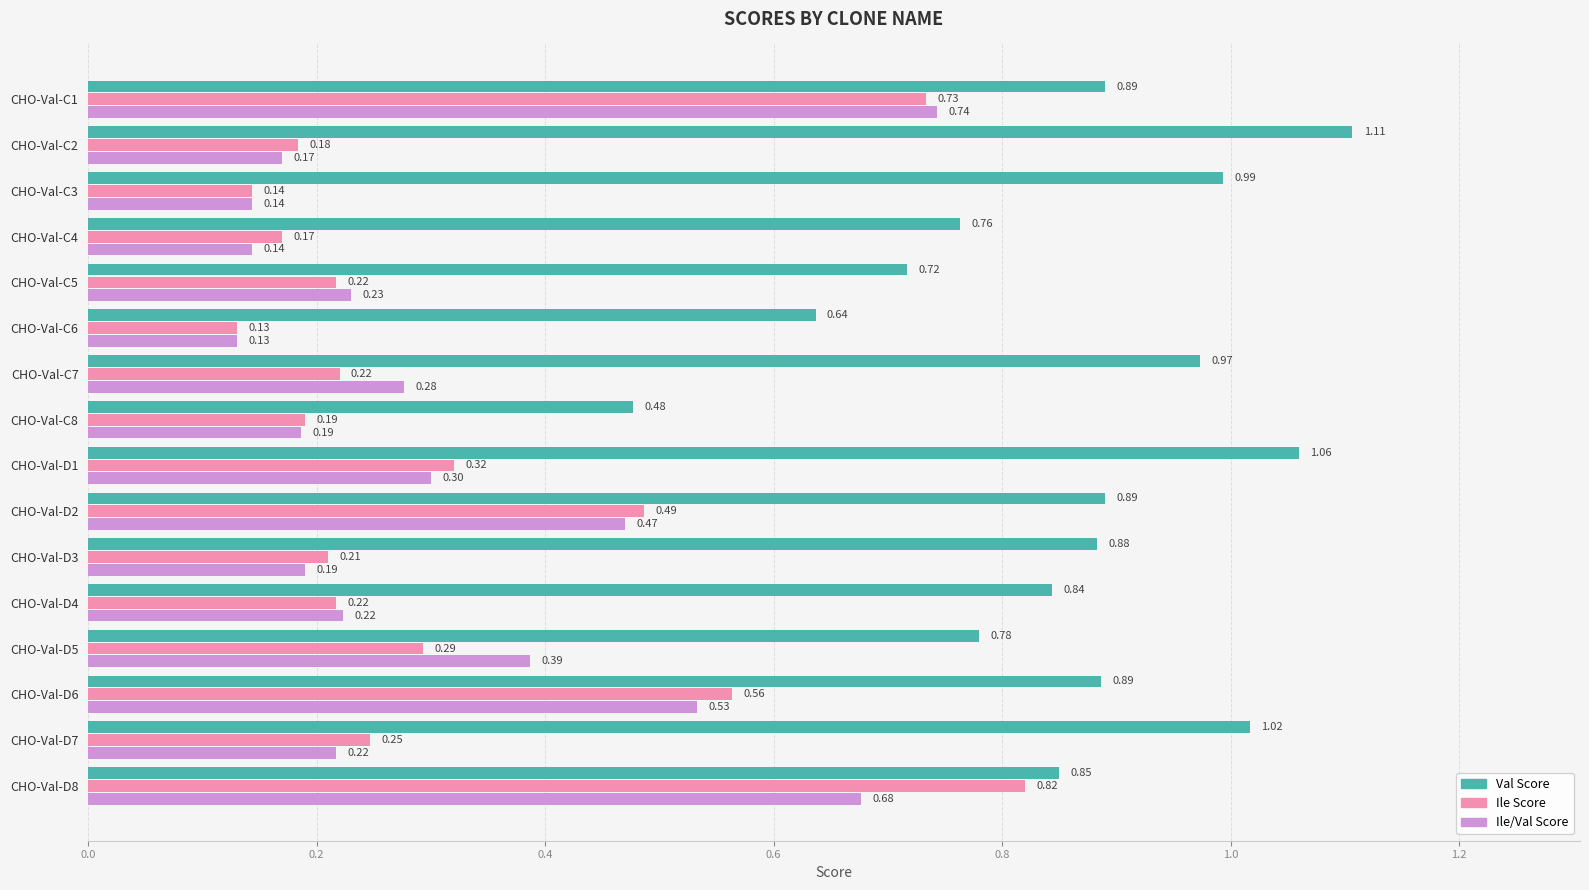

Which series has the largest range (max minus min)?

Ile Score